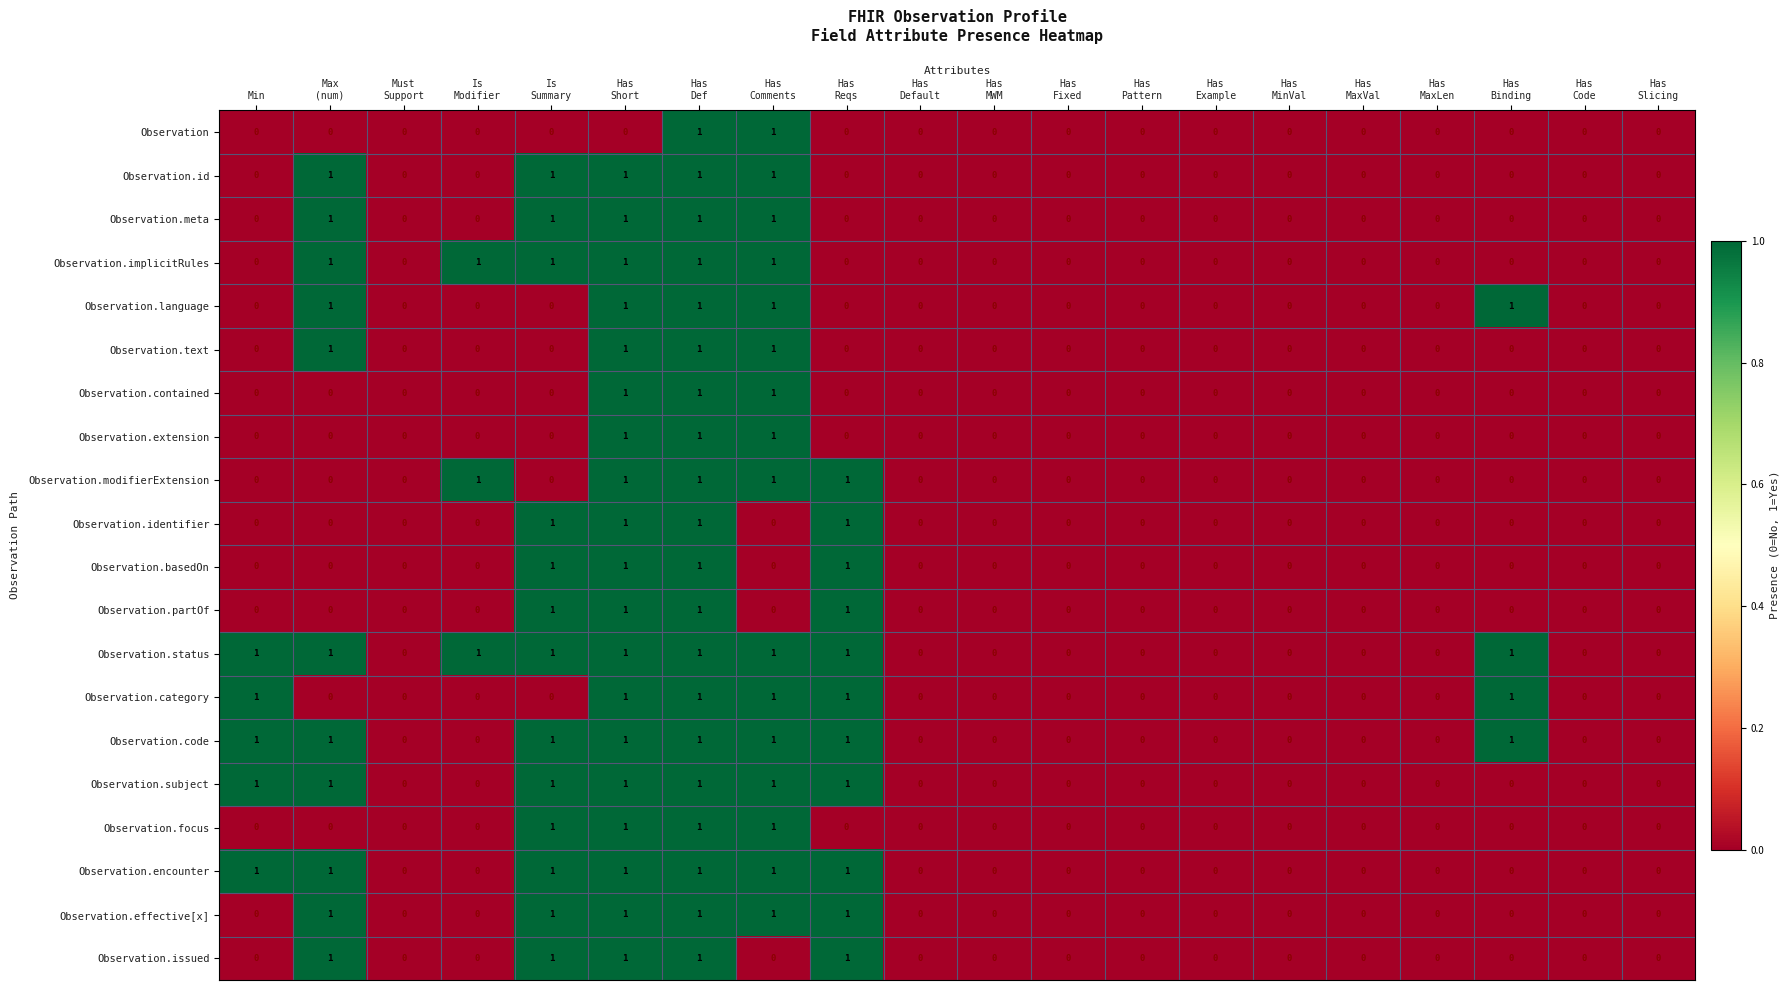

Count the number of data series in this chart.

20